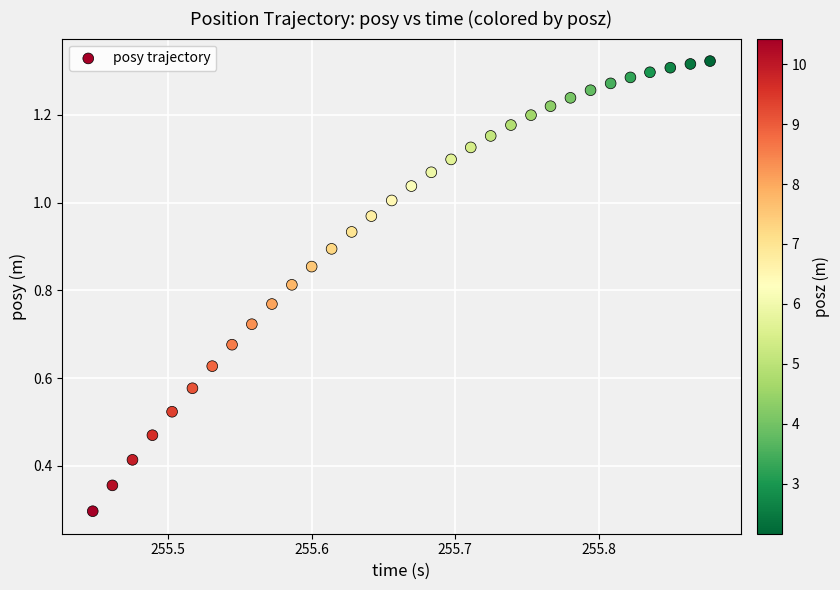

What Y value in the scatter plot is closest to 0?

0.3